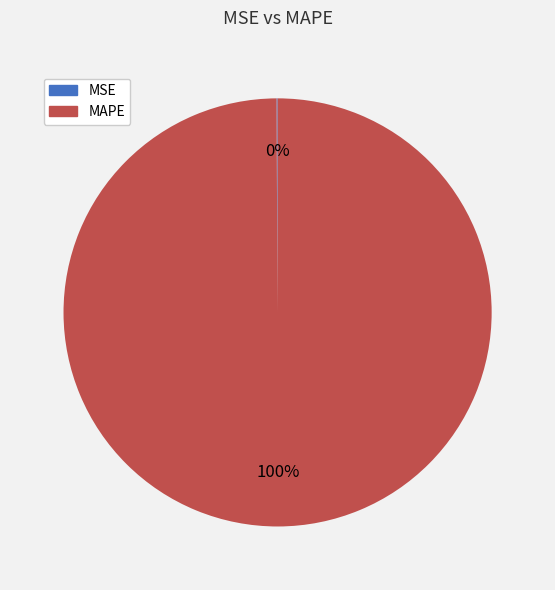

Which category accounts for the majority?

MAPE